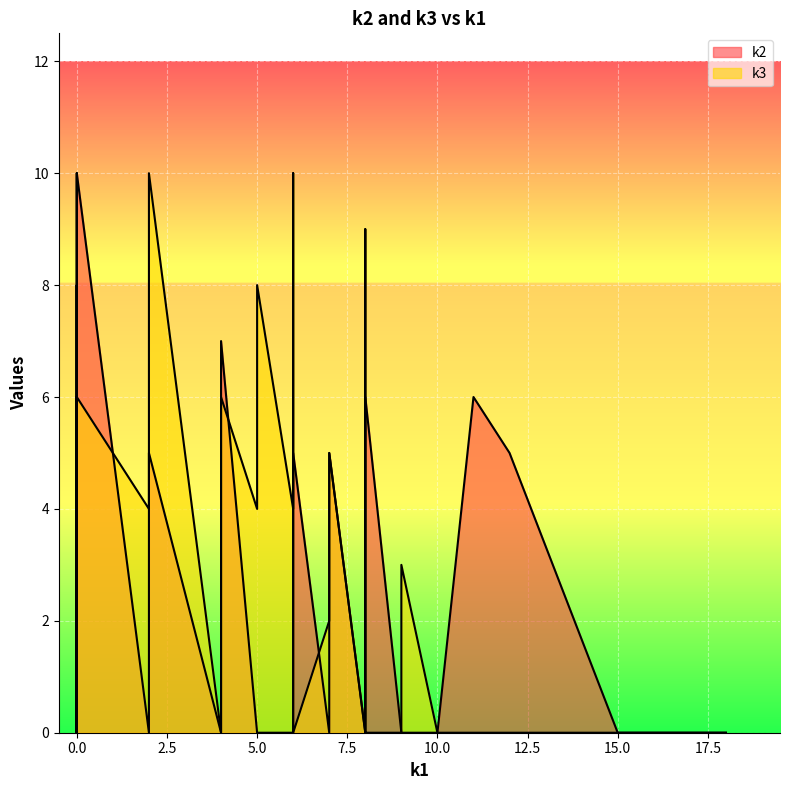

How many times do k2 and k3 cross each other?

10